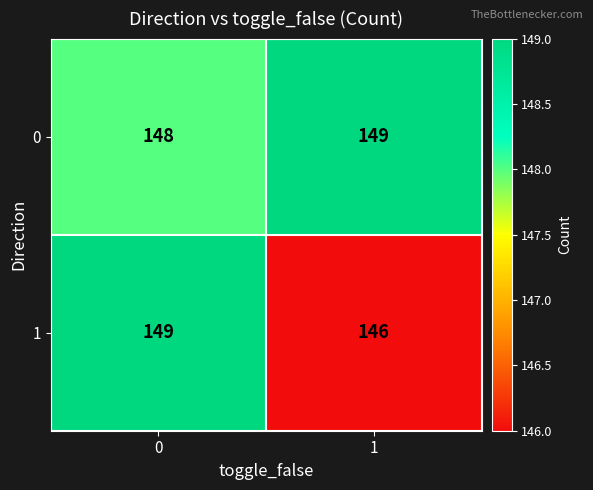

Reading left to right, list all the values displayed in this chart.

0: 0=148	1=149
1: 0=149	1=146